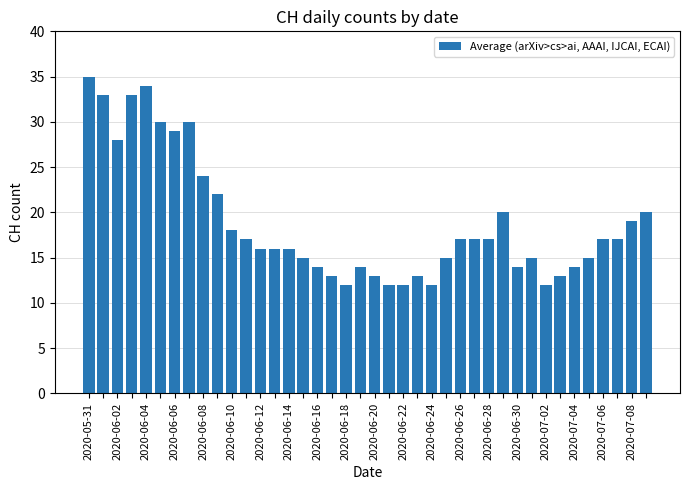

What is the greatest value displayed?

35